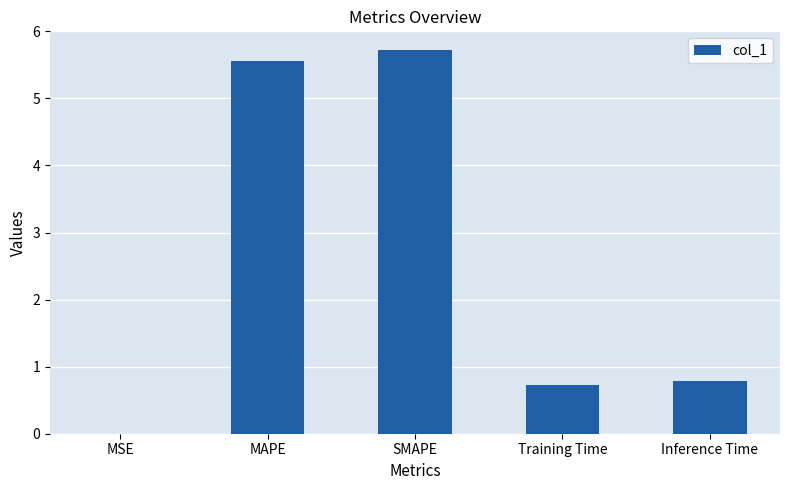

What is the approximate value at Training Time?

0.7